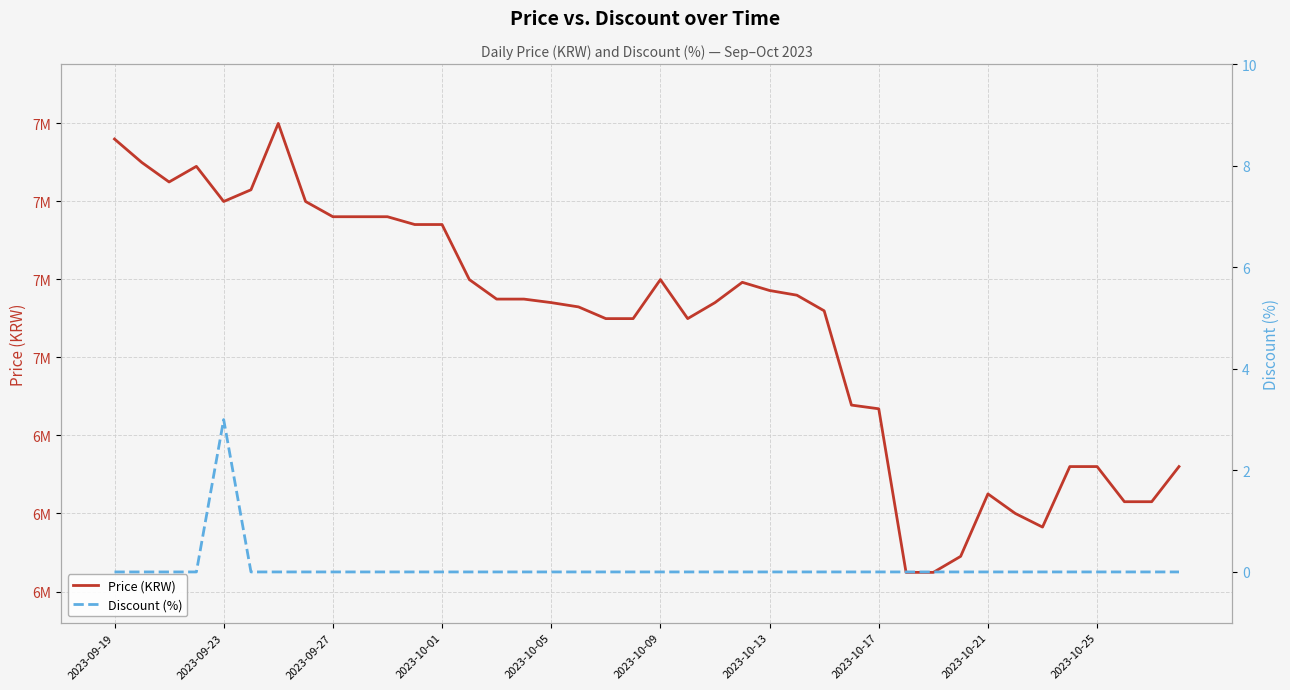

The Price (KRW) series shows 6877500 at 27. True or false?

True